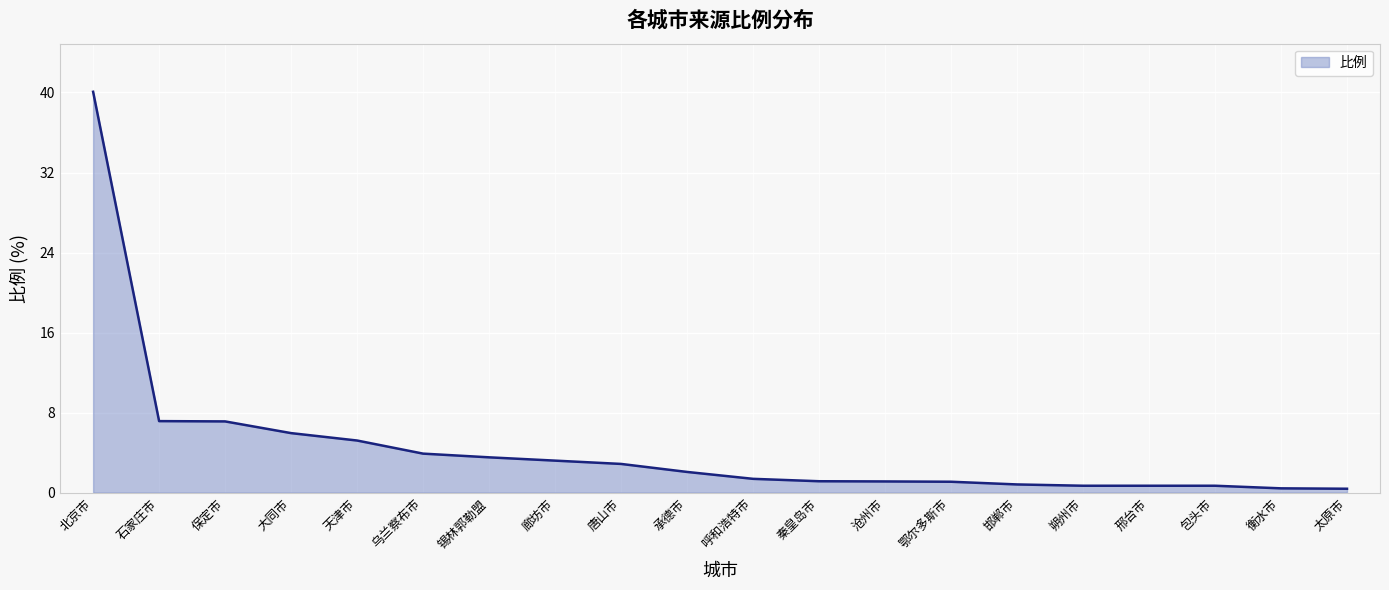

The chart shows a value of 5.2 at 天津市. True or false?

True